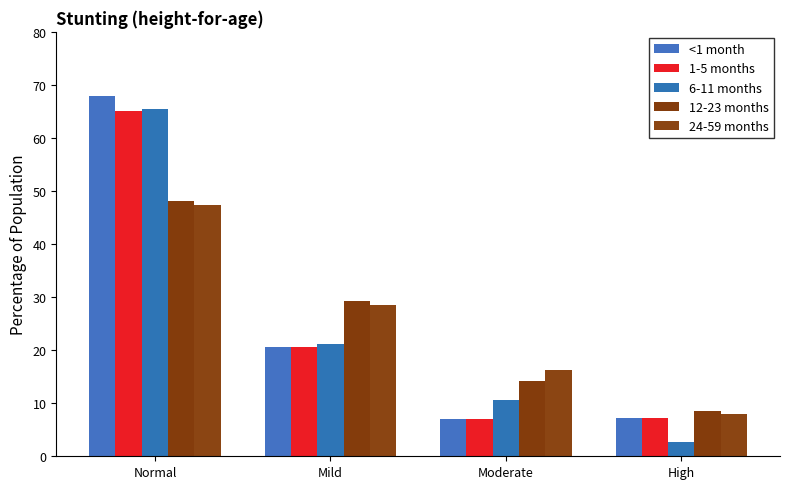

What is the average value of the 1-5 months series?

25.0